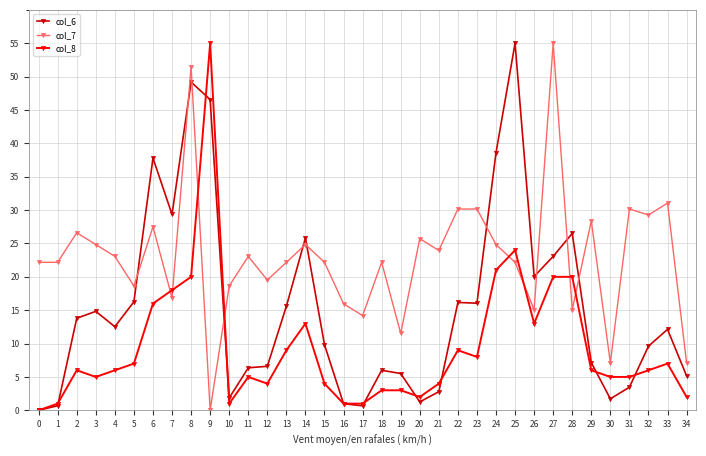

True or false: col_7 has more than 1 points higher than both neighbors.

True